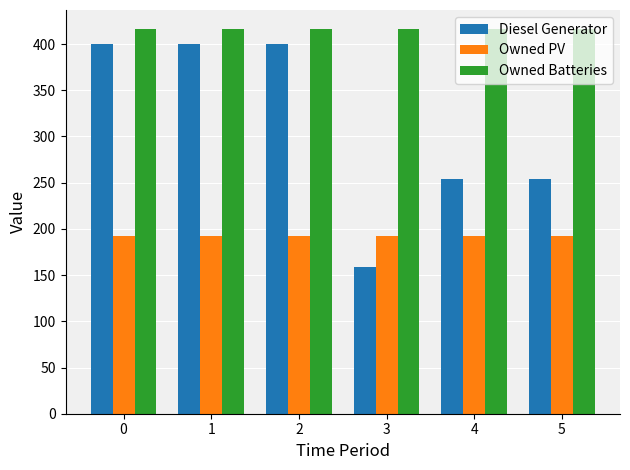

What is the value of the Owned PV bar at the 6th from the left?

192